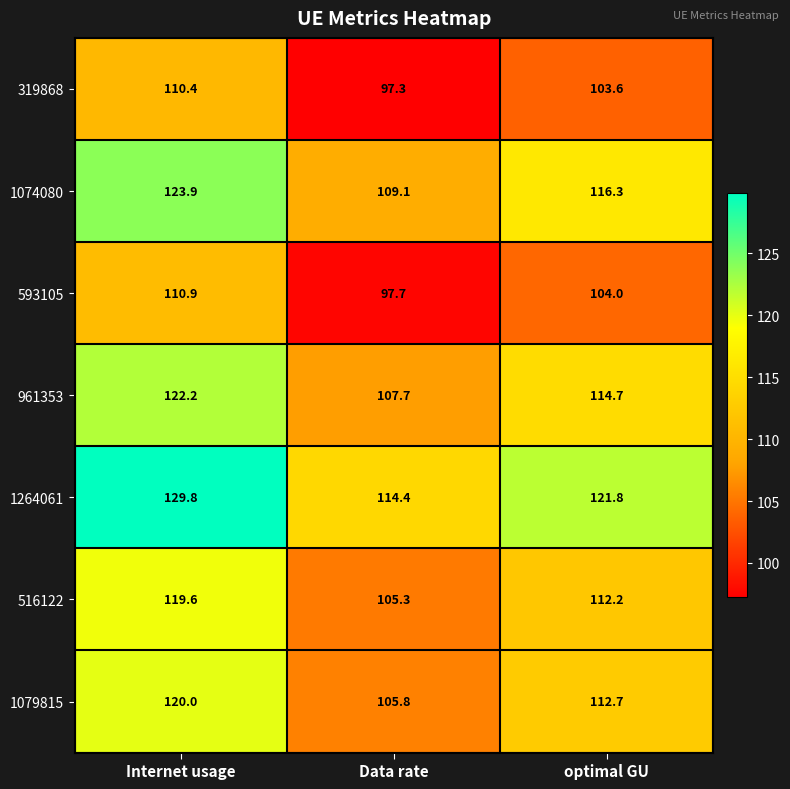

Which series has the largest total across all categories?

1264061